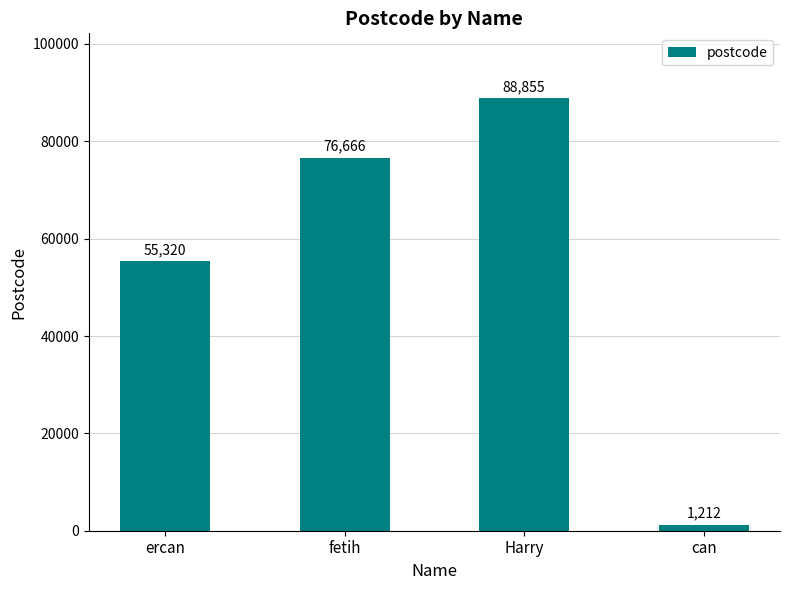

Count the number of categories in the chart.

4